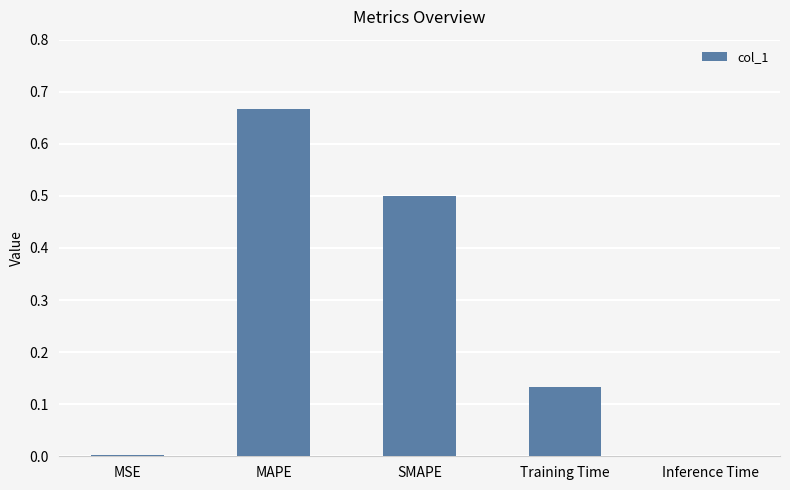

Read the value at SMAPE.

0.5